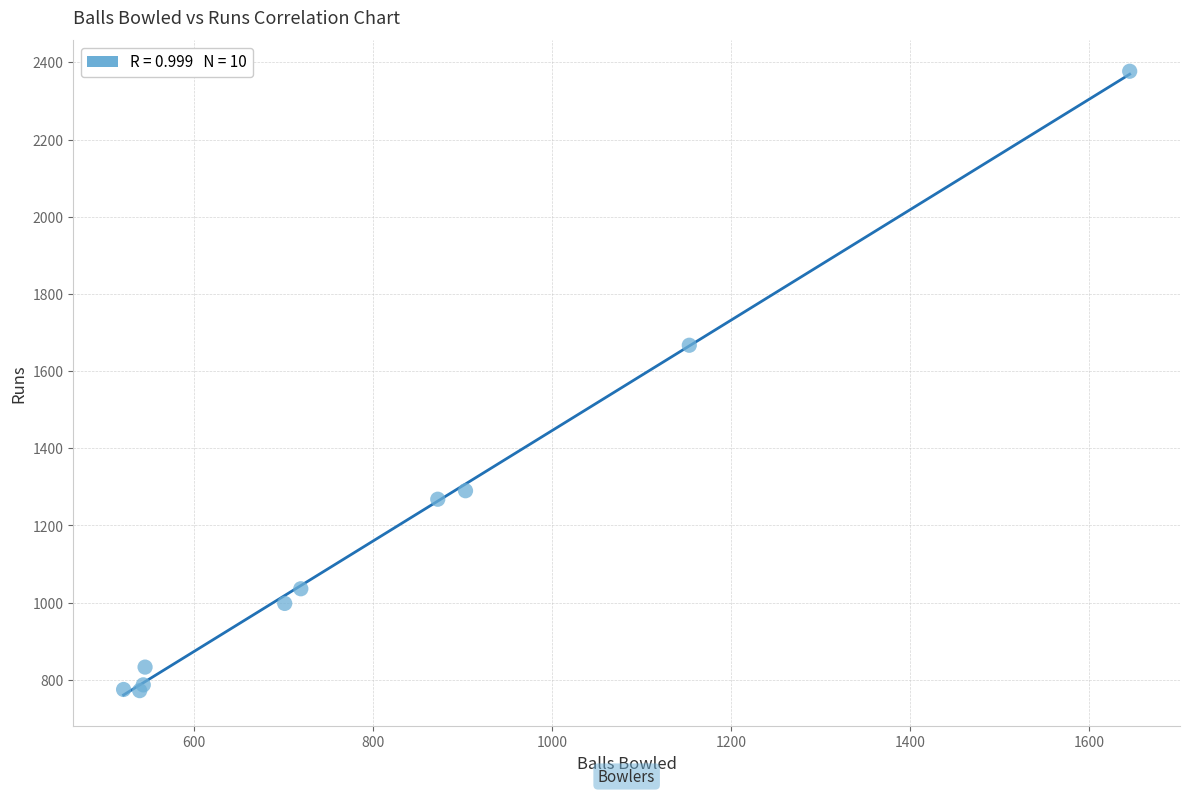

What Y value in the scatter plot is closest to 1574?

1667